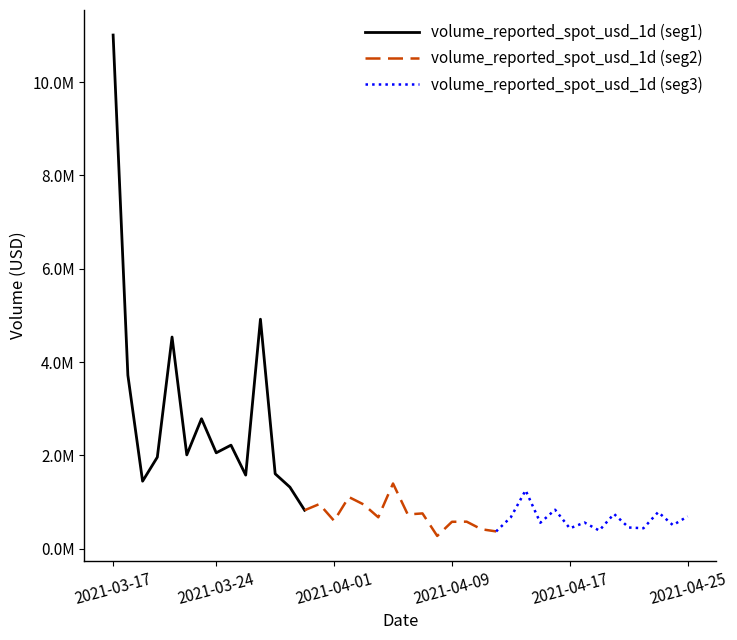

Reading left to right, what are all the values shown in this chart?

volume_reported_spot_usd_1d (seg1): 11007995.4	3720302.2	1448532.8	1963664.2	4537599.0	2012696.6	2787117.2	2057081.8	2221054.1	1579749.5	4919572.3	1607397.2	1321383.6	826816.1
volume_reported_spot_usd_1d (seg2): 826816.1	958837.2	599763.9	1109683.8	951409.6	675598.5	1399388.4	736222.3	758480.8	275888.1	578949.9	581674.1	419417.1	372931.0
volume_reported_spot_usd_1d (seg3): 372931.0	677448.0	1253769.3	558696.9	837731.5	439010.8	562951.7	391067.4	747868.0	456539.2	441071.3	786757.3	507048.2	694674.3